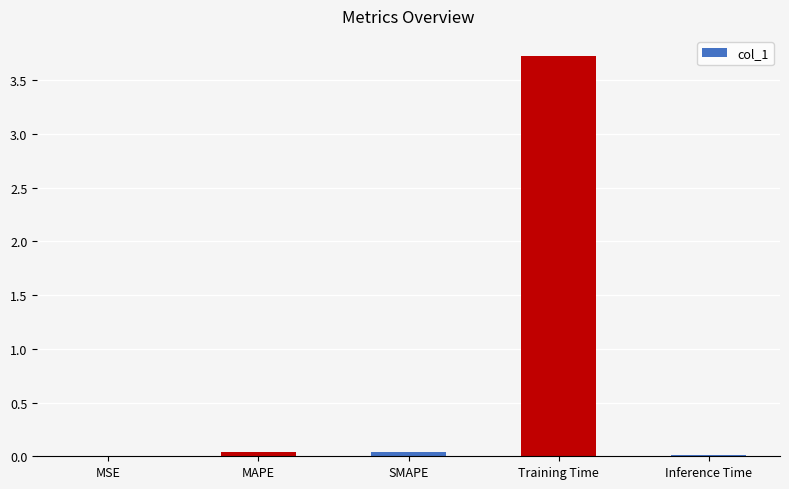

At which category does the chart reach its peak across all series?

Training Time